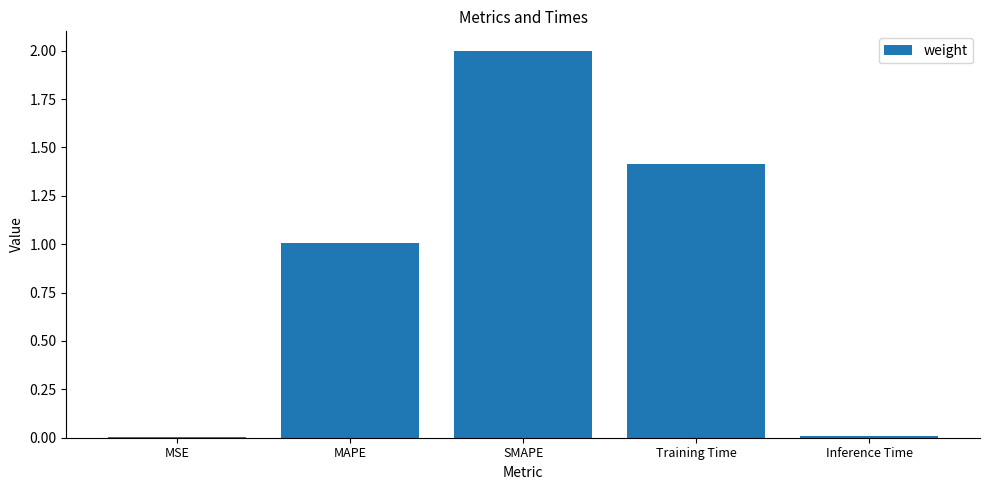

What is the sum of all values?

4.4